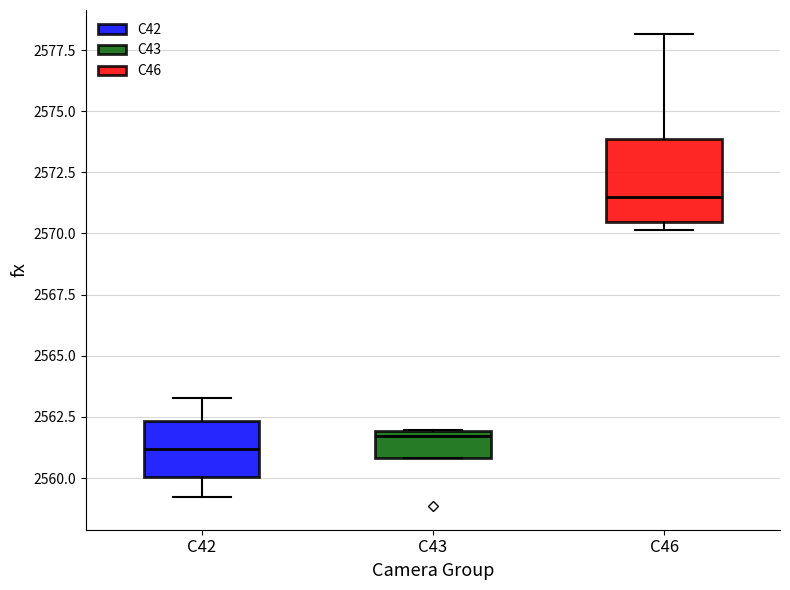

Which box's median line is the lowest?

C42